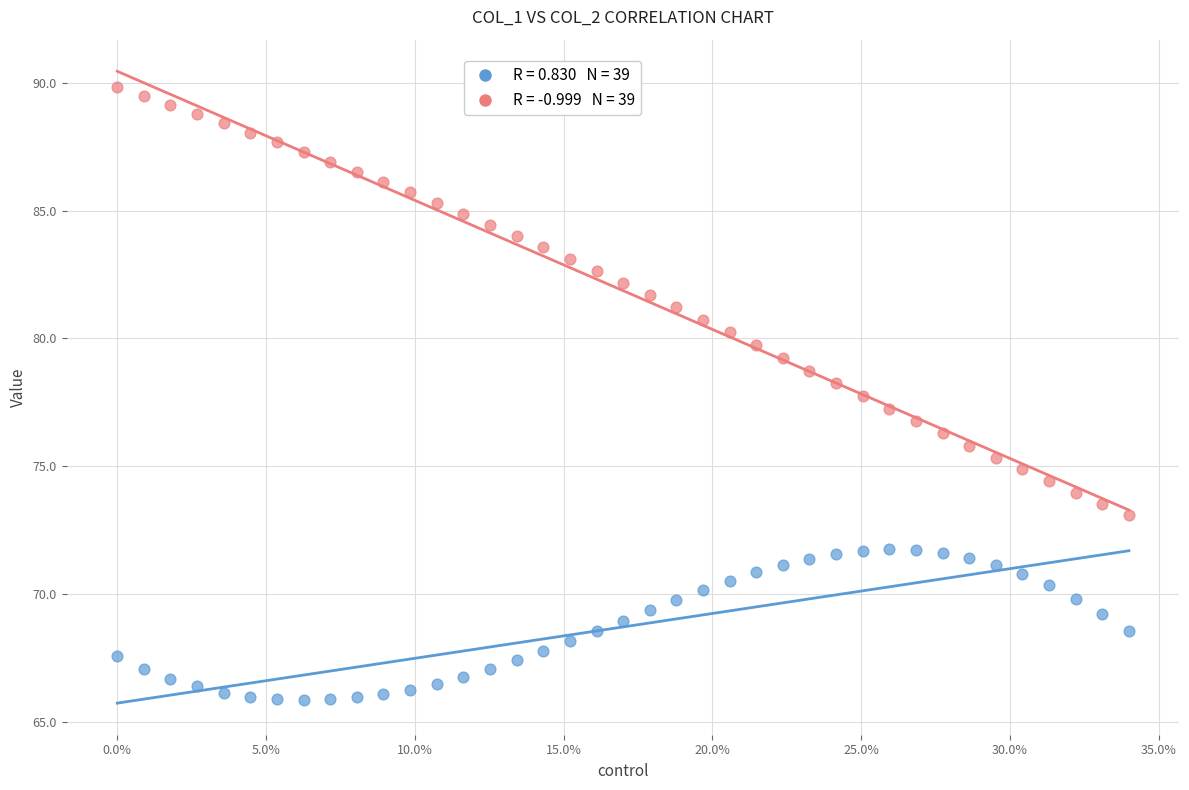

Across all data points, what is the range of X values (max minus min)?

0.3